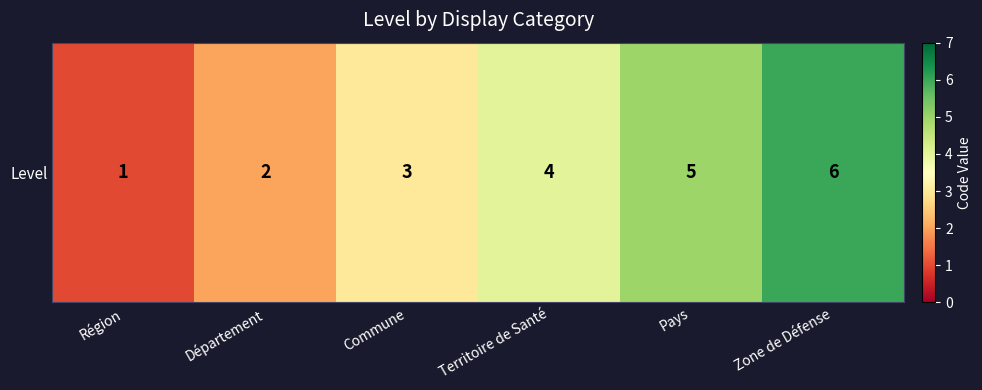

How many data points are less than 4?

3